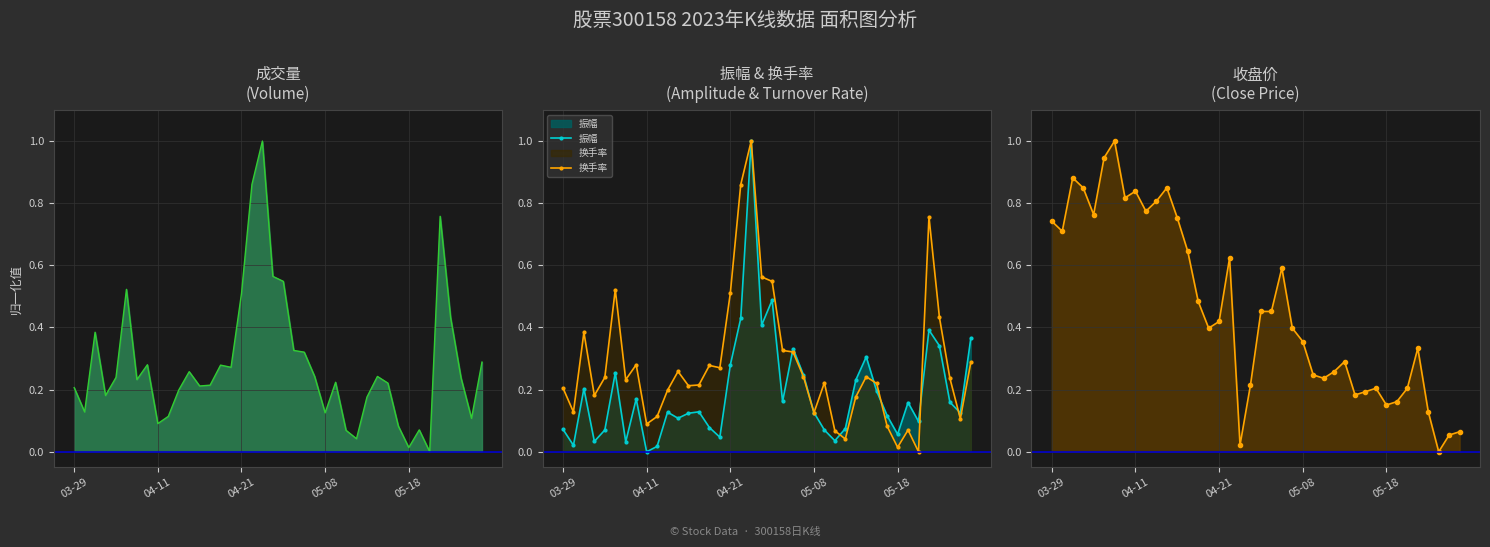

Is it true that 换手率 equals 0.2 at 23?

True